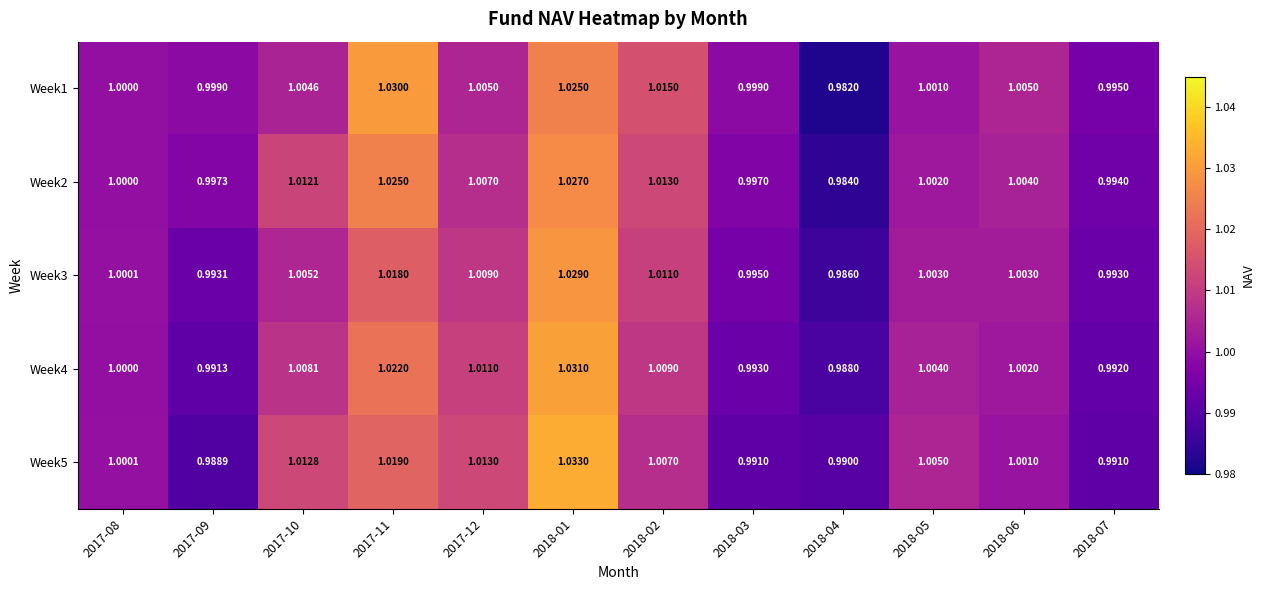

How many data points does each series have?

12